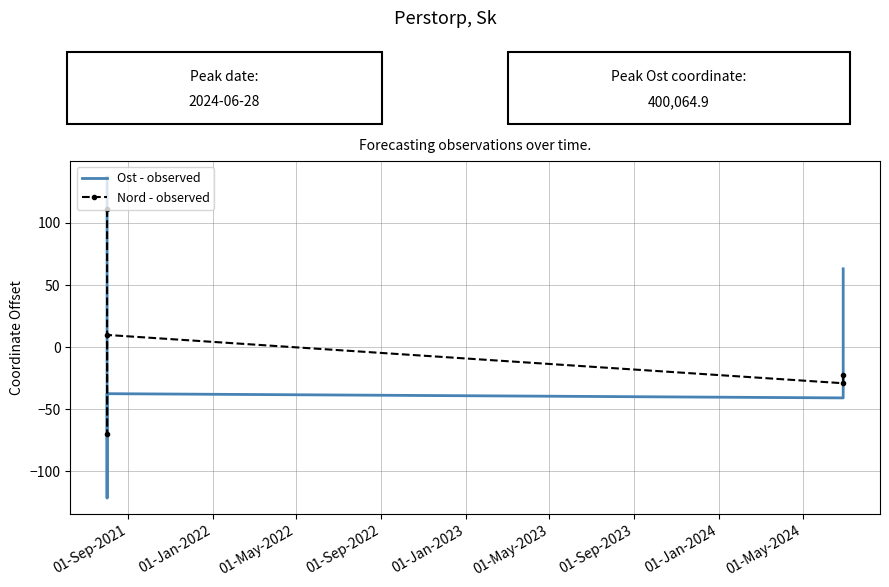

At which label is Ost - observed closest to 7?

01-May-2022